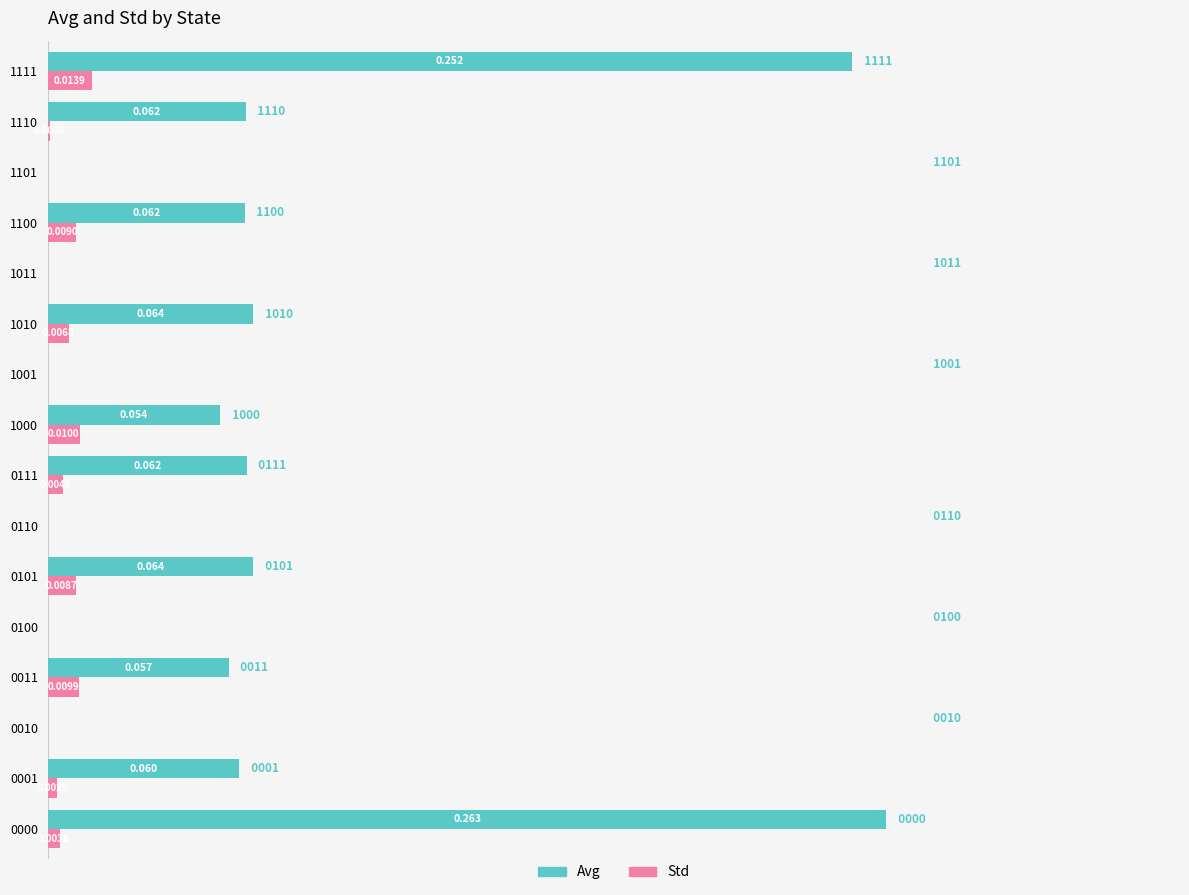

Which series changed the most between 0101 and 1010?

Std